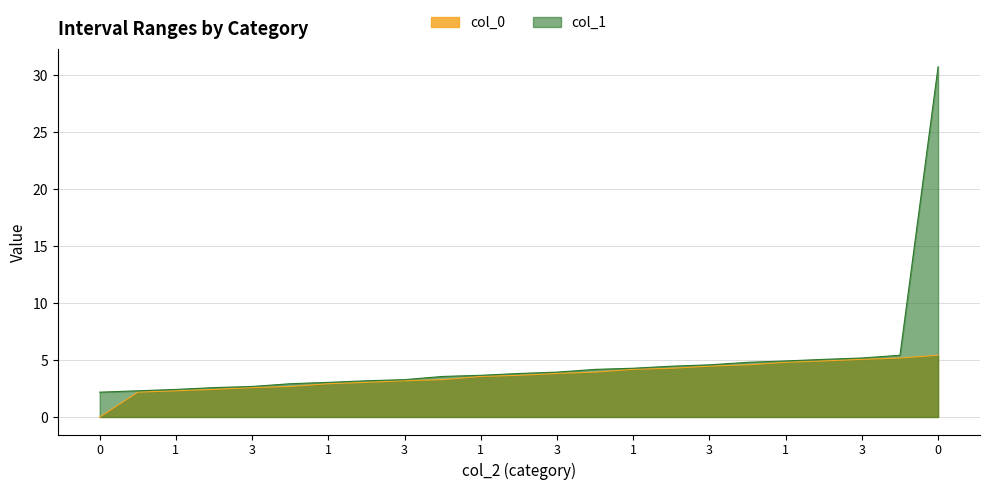

Reading left to right, extract all data points from this chart.

col_0: 0.0	2.2	2.3	2.4	2.6	2.7	2.9	3.0	3.2	3.3	3.6	3.7	3.8	3.9	4.2	4.3	4.5	4.6	4.8	4.9	5.1	5.2	5.4
col_1: 2.2	2.3	2.4	2.6	2.7	2.9	3.0	3.2	3.3	3.6	3.7	3.8	3.9	4.2	4.3	4.5	4.6	4.8	4.9	5.1	5.2	5.4	30.8